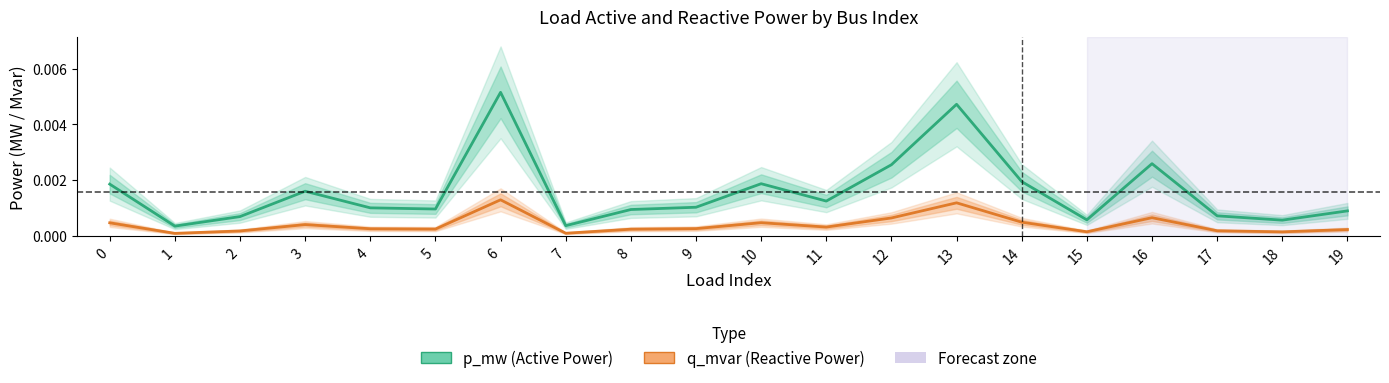

Is this an area chart (filled region under the line)?

No